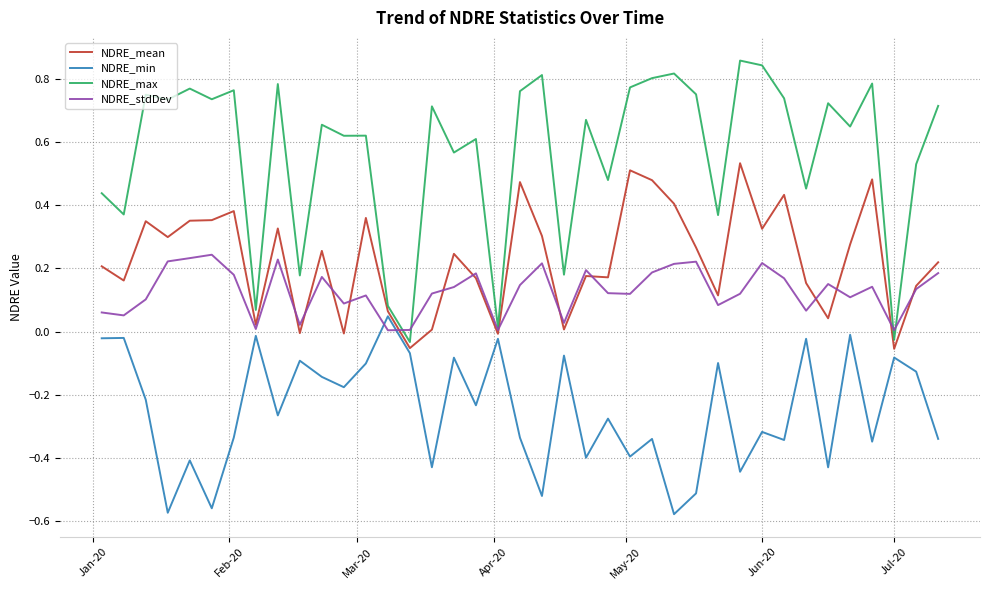

True or false: NDRE_min and NDRE_max cross at least once.

False